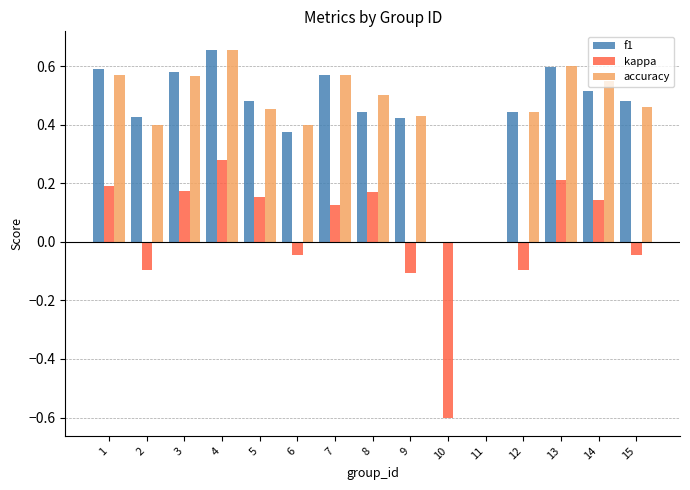

What are all the series names shown in the legend?

f1, kappa, accuracy